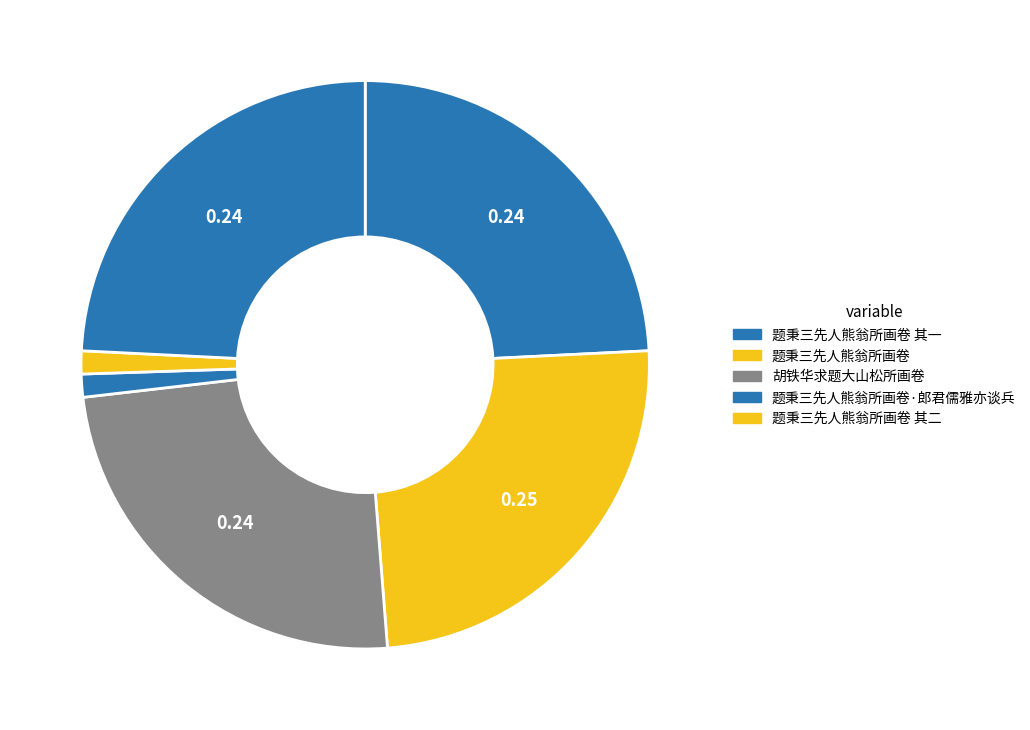

How many slices are in this pie chart?

6